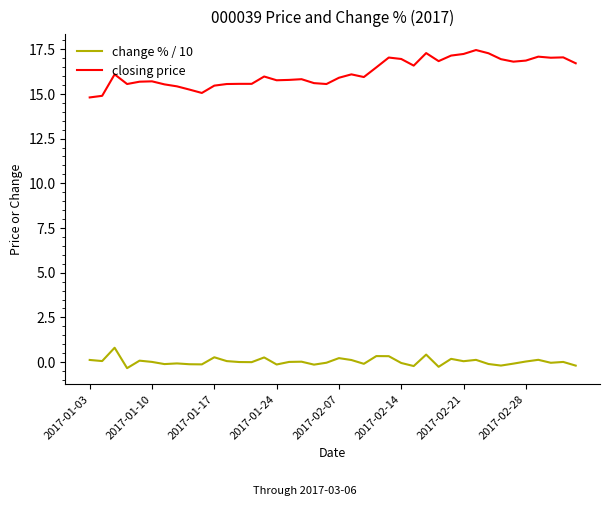

True or false: closing price and change % / 10 cross at least once.

False